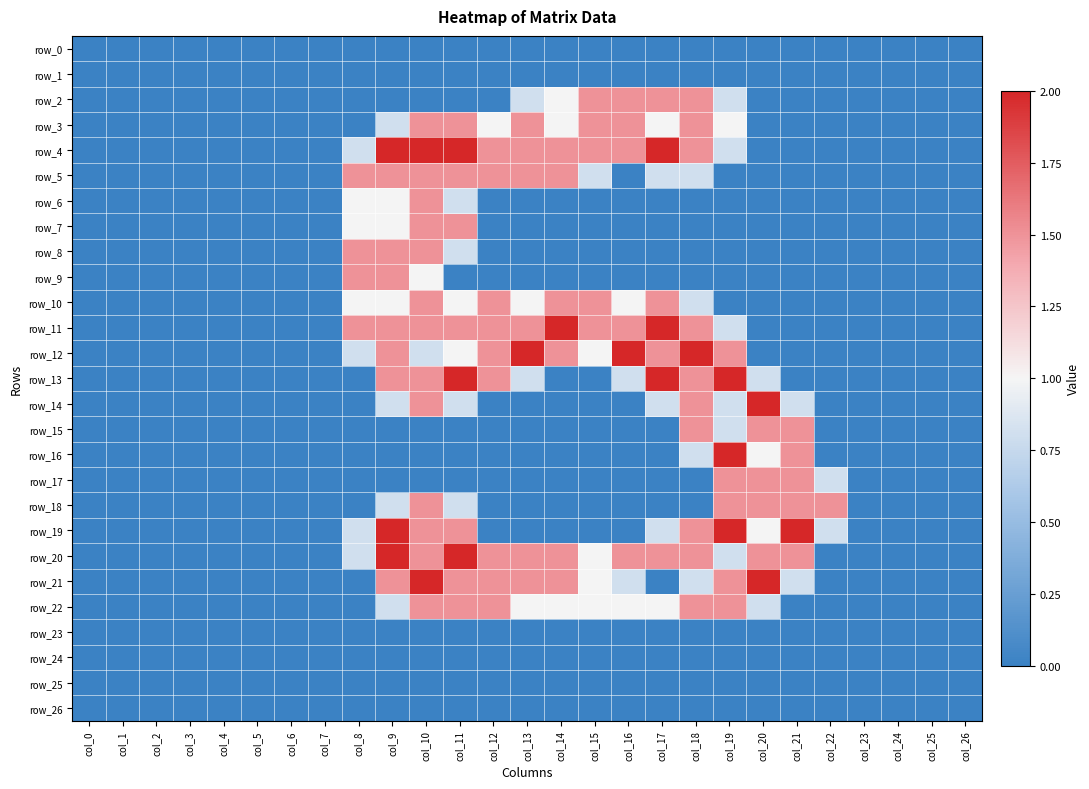

At col_24, list the series in order from largest to smallest.

row_0, row_1, row_2, row_3, row_4, row_5, row_6, row_7, row_8, row_9, row_10, row_11, row_12, row_13, row_14, row_15, row_16, row_17, row_18, row_19, row_20, row_21, row_22, row_23, row_24, row_25, row_26